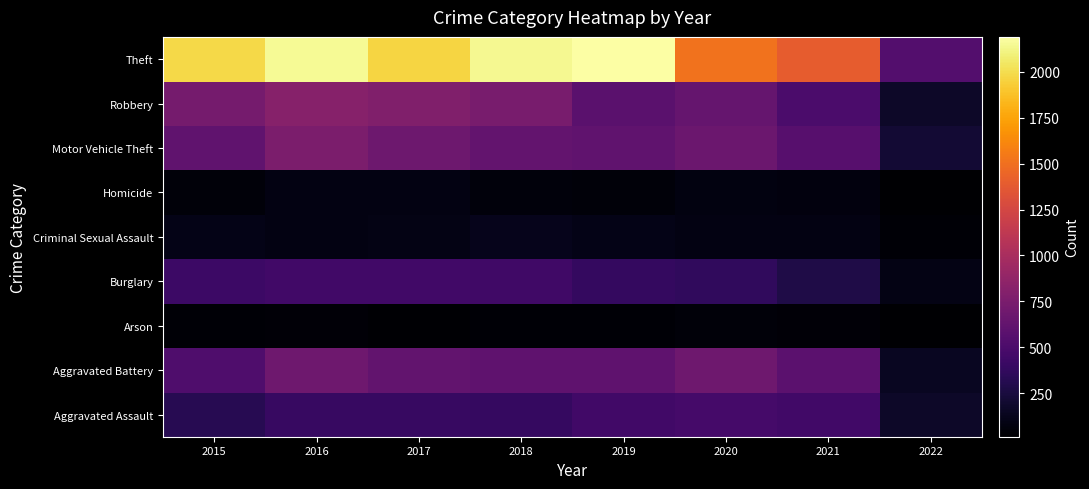

Reading left to right, transcribe all the data shown in this chart.

Aggravated Assault: 2015=323	2016=402	2017=396	2018=392	2019=452	2020=468	2021=452	2022=170
Aggravated Battery: 2015=515	2016=691	2017=623	2018=600	2019=608	2020=691	2021=587	2022=147
Arson: 2015=35	2016=40	2017=23	2018=37	2019=32	2020=55	2021=43	2022=13
Burglary: 2015=422	2016=451	2017=453	2018=443	2019=383	2020=363	2021=280	2022=97
Criminal Sexual Assault: 2015=105	2016=87	2017=90	2018=122	2019=102	2020=88	2021=84	2022=34
Homicide: 2015=50	2016=87	2017=82	2018=56	2019=53	2020=81	2021=69	2022=18
Motor Vehicle Theft: 2015=614	2016=756	2017=680	2018=631	2019=611	2020=675	2021=560	2022=210
Robbery: 2015=726	2016=819	2017=780	2018=741	2019=577	2020=639	2021=506	2022=174
Theft: 2015=1981	2016=2148	2017=1968	2018=2140	2019=2190	2020=1518	2021=1392	2022=545